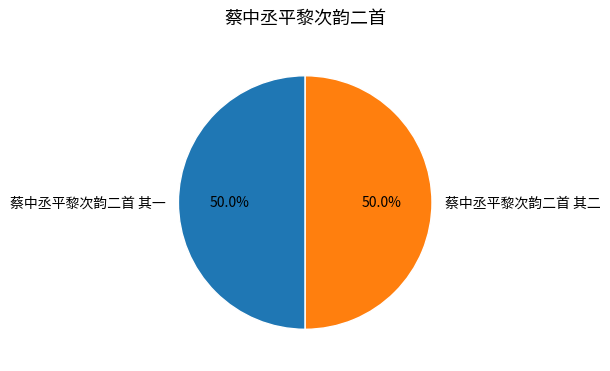

True or false: 蔡中丞平黎次韵二首 其一 accounts for 50% of the total.

True